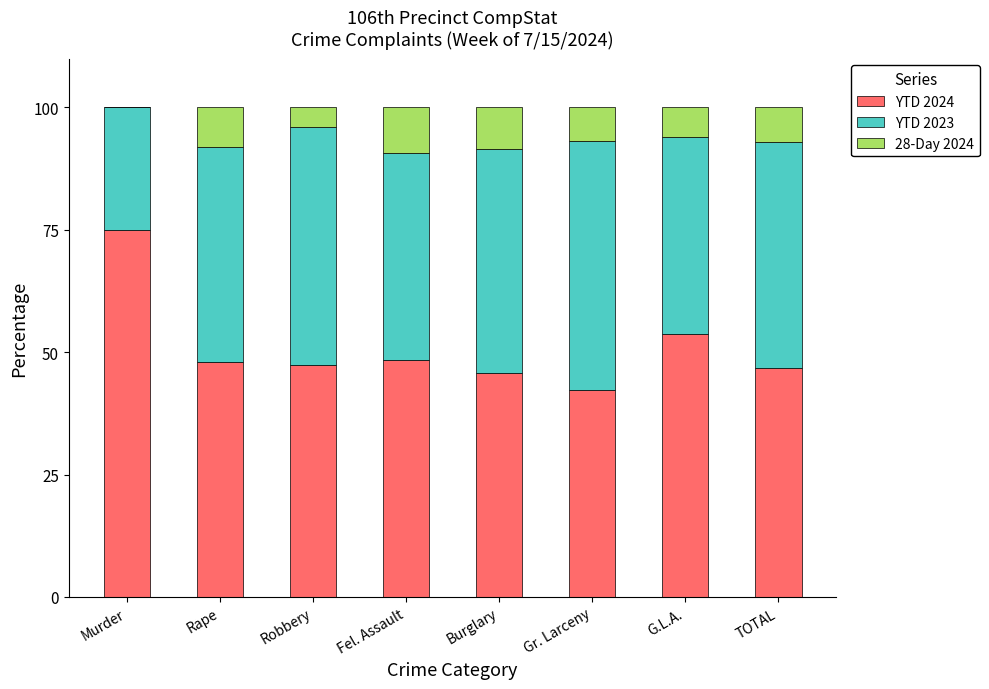

At which label does YTD 2024 reach its peak?

Murder